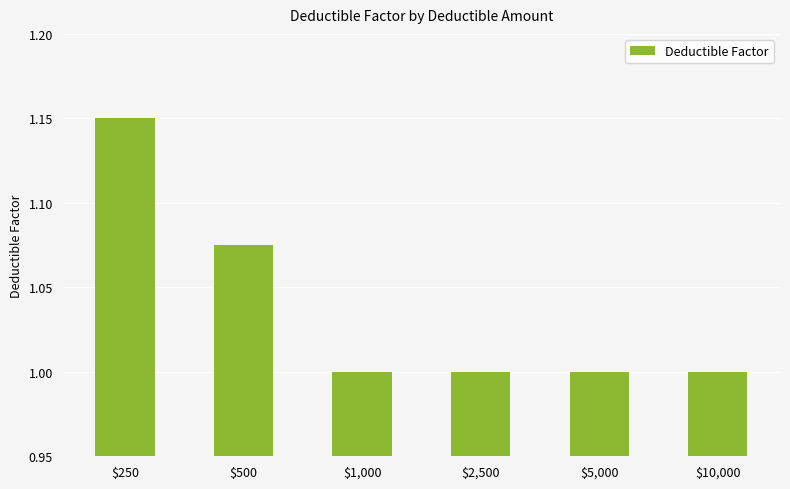

What is the label of the 6th bar from the left?

$10,000